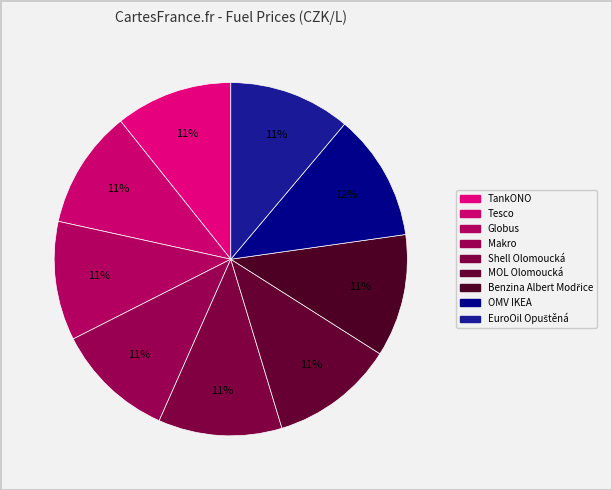

Does Makro account for over 50% of the chart?

No